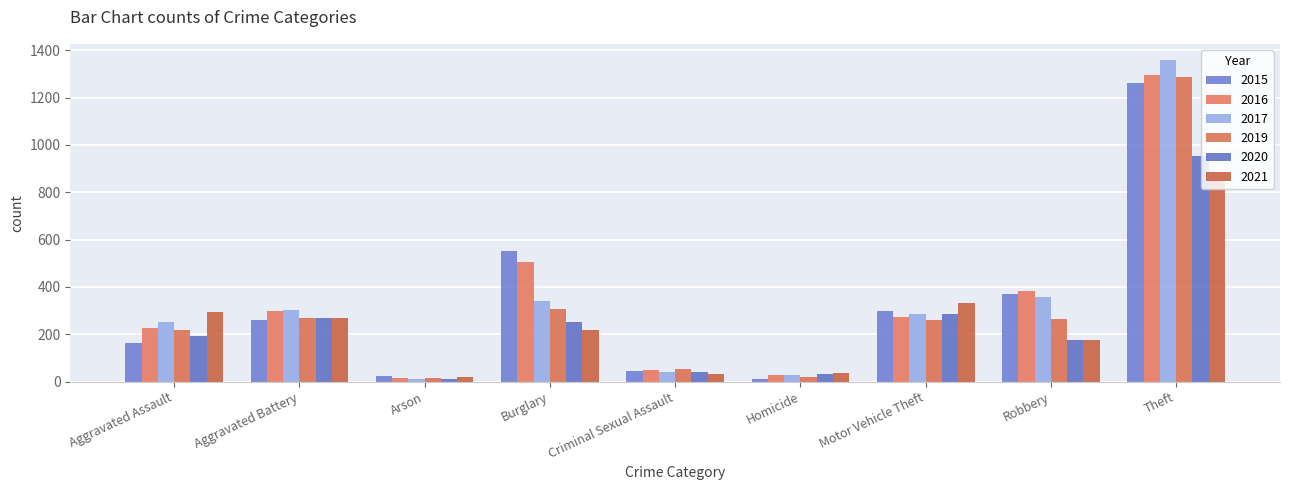

Rank the categories by 2016 value from highest to lowest.

Theft, Burglary, Robbery, Aggravated Battery, Motor Vehicle Theft, Aggravated Assault, Criminal Sexual Assault, Homicide, Arson